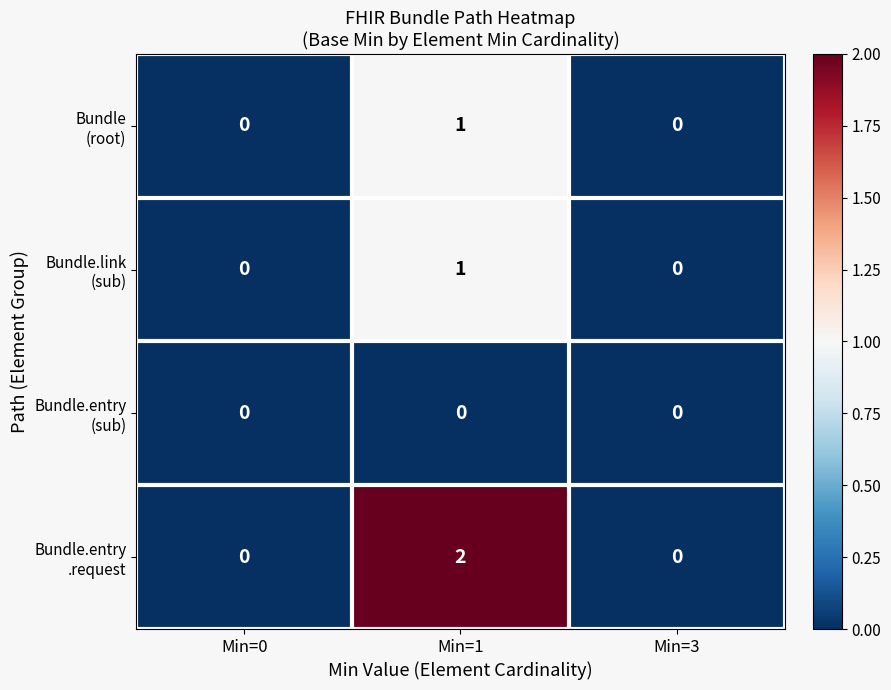

At which category is the sum across all series the highest?

Min=1